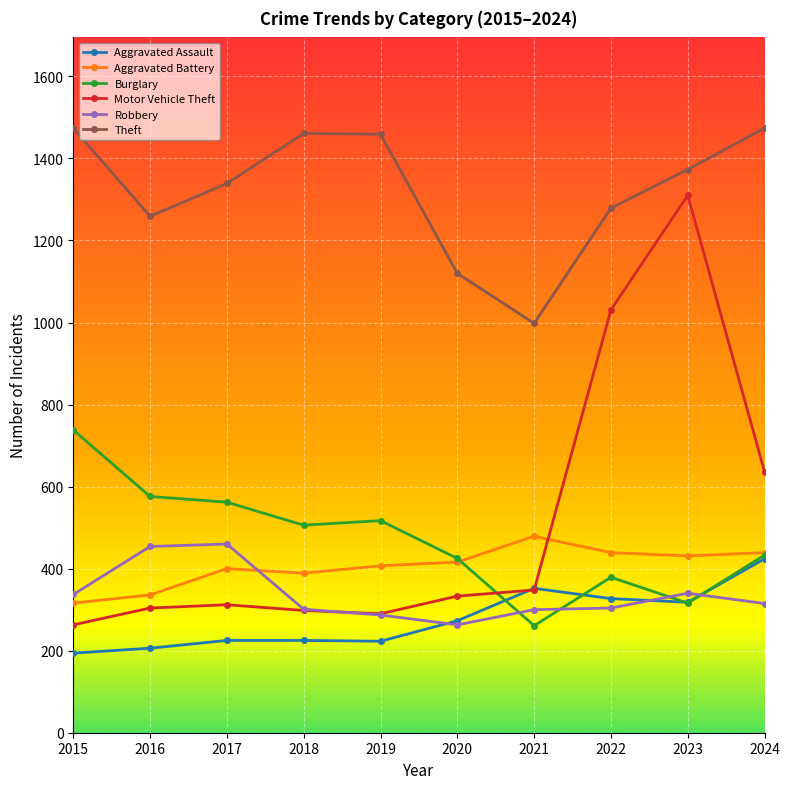

How many times do Motor Vehicle Theft and Aggravated Battery cross each other?

1